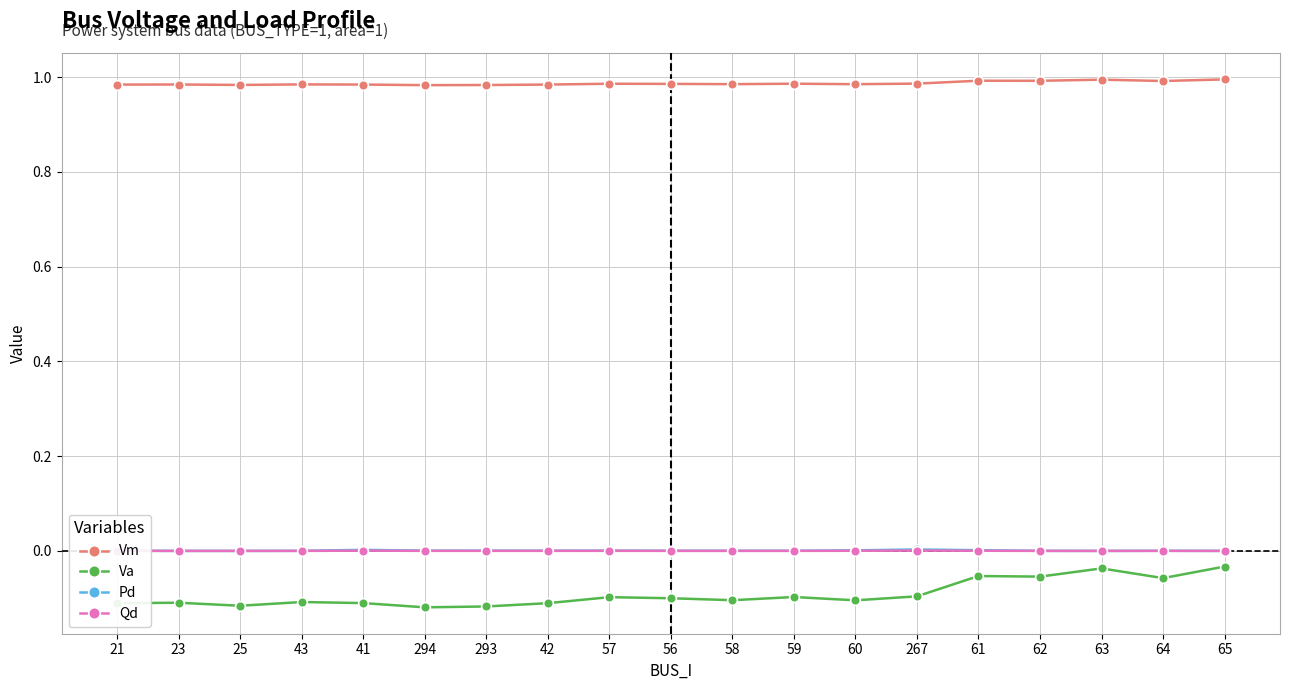

Which series has the largest range (max minus min)?

Va